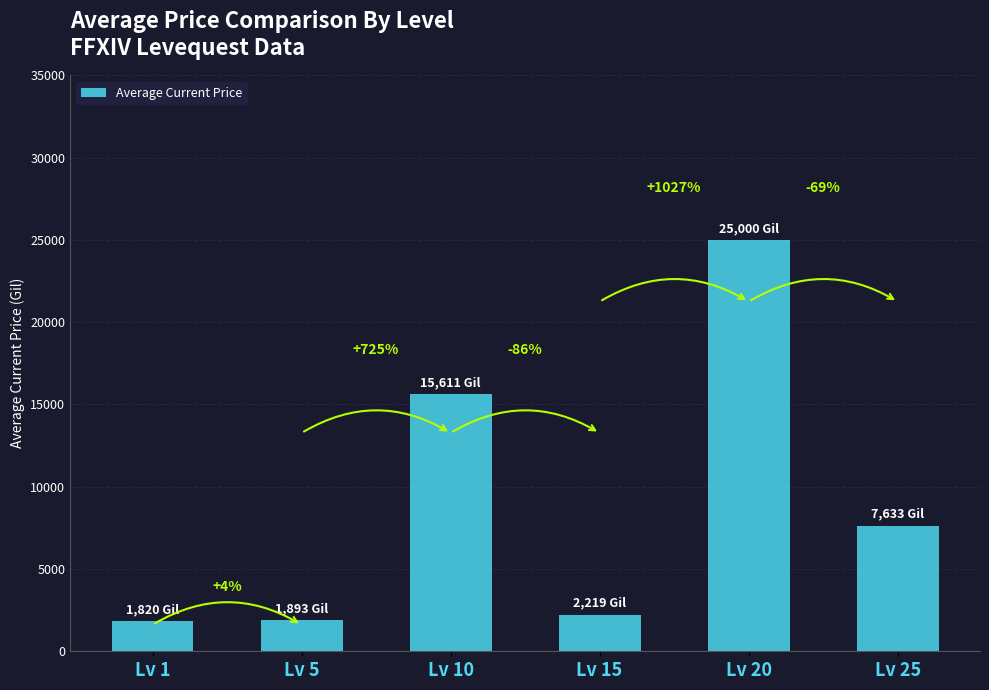

The value at Lv 1 is 1820. True or false?

True